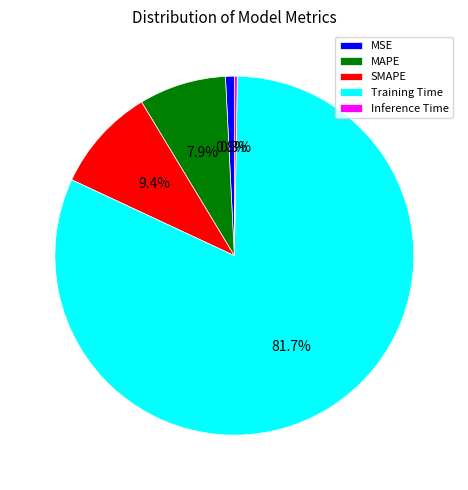

Between SMAPE and Training Time, which is larger?

Training Time